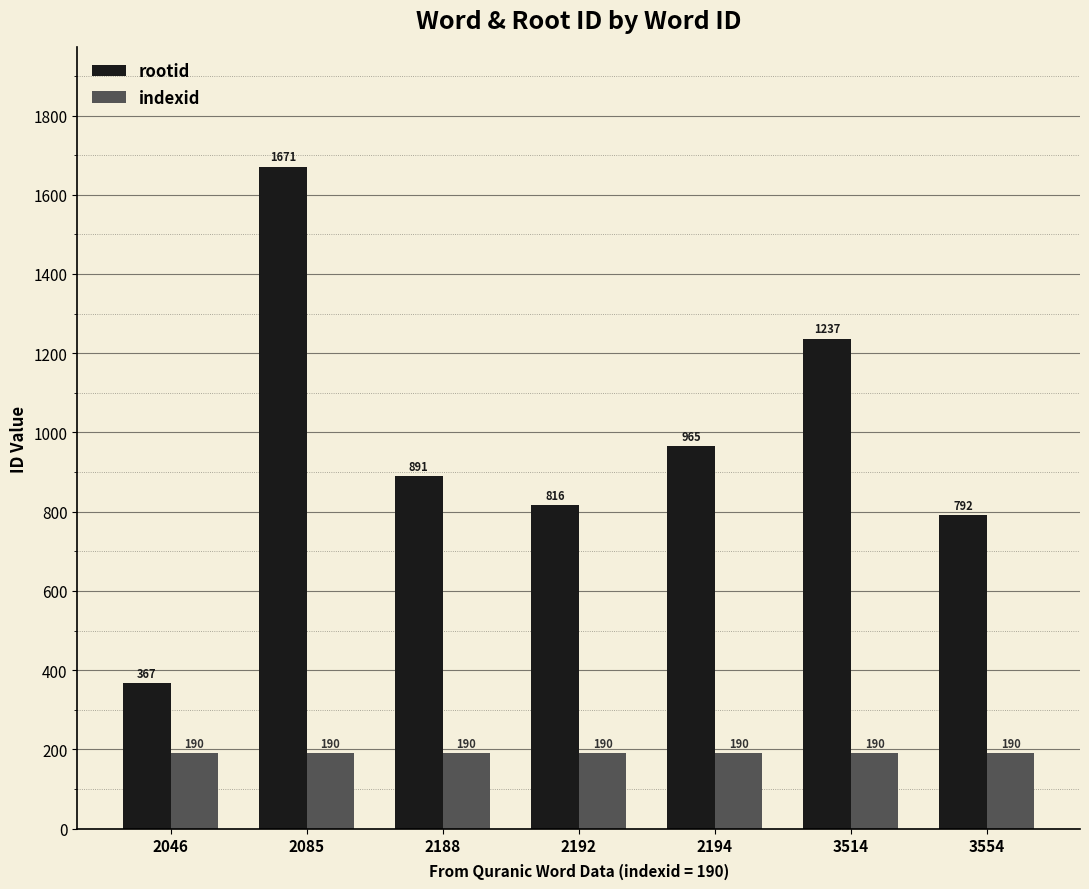

What are all the series names shown in the legend?

rootid, indexid